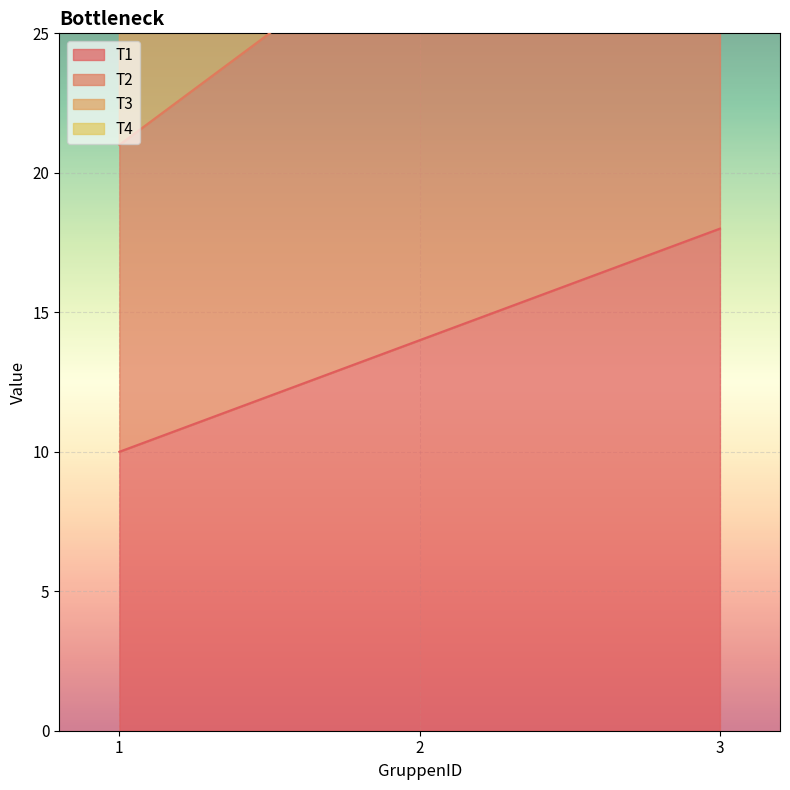

Rank the series at 1 from highest to lowest value.

T4, T3, T2, T1